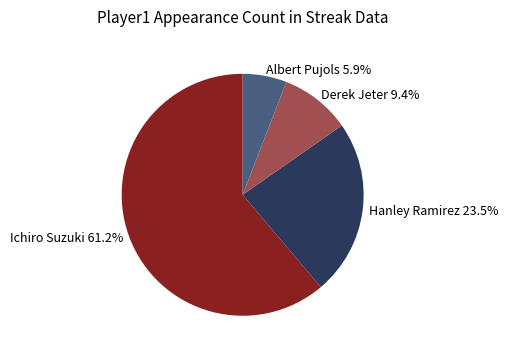

To the nearest percent, what percentage of the pie is Albert Pujols?

6%